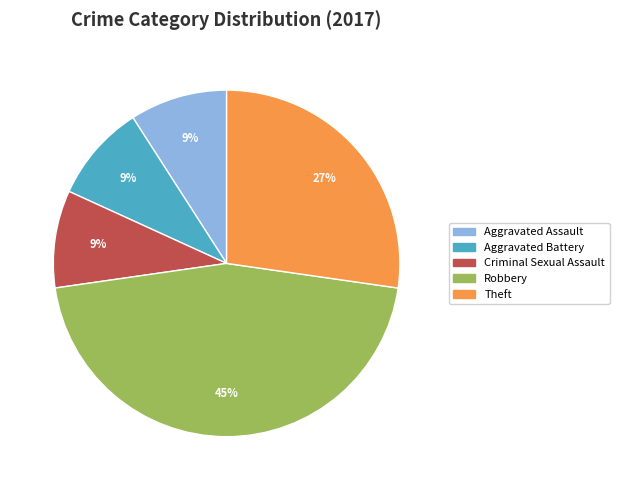

What is the largest slice in the pie chart?

Robbery